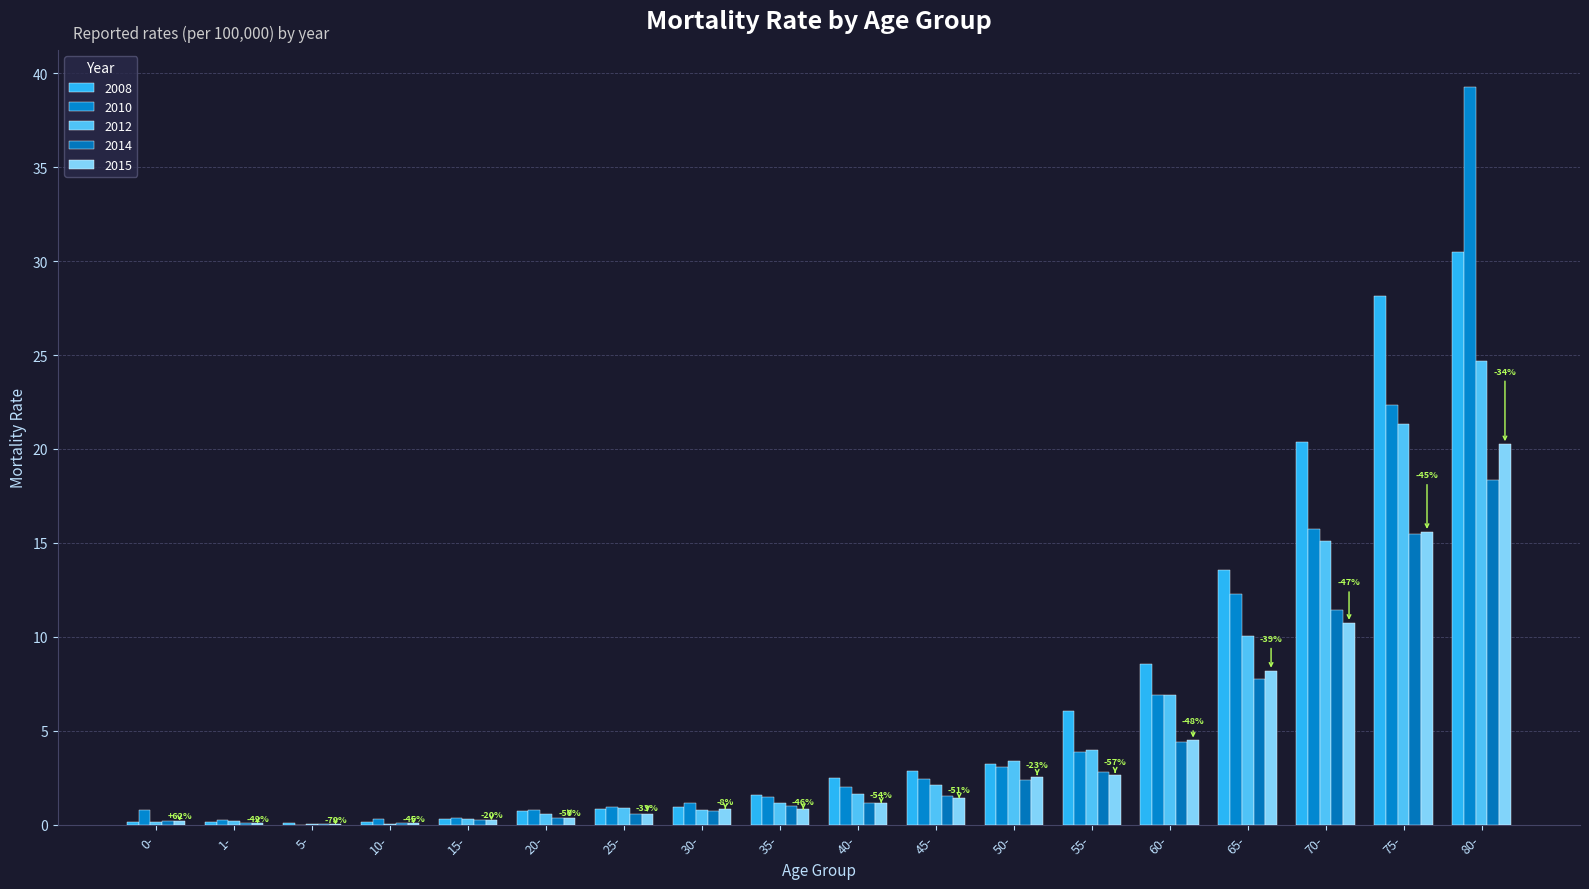

The 2008 series shows 13.6 at 65-. True or false?

True